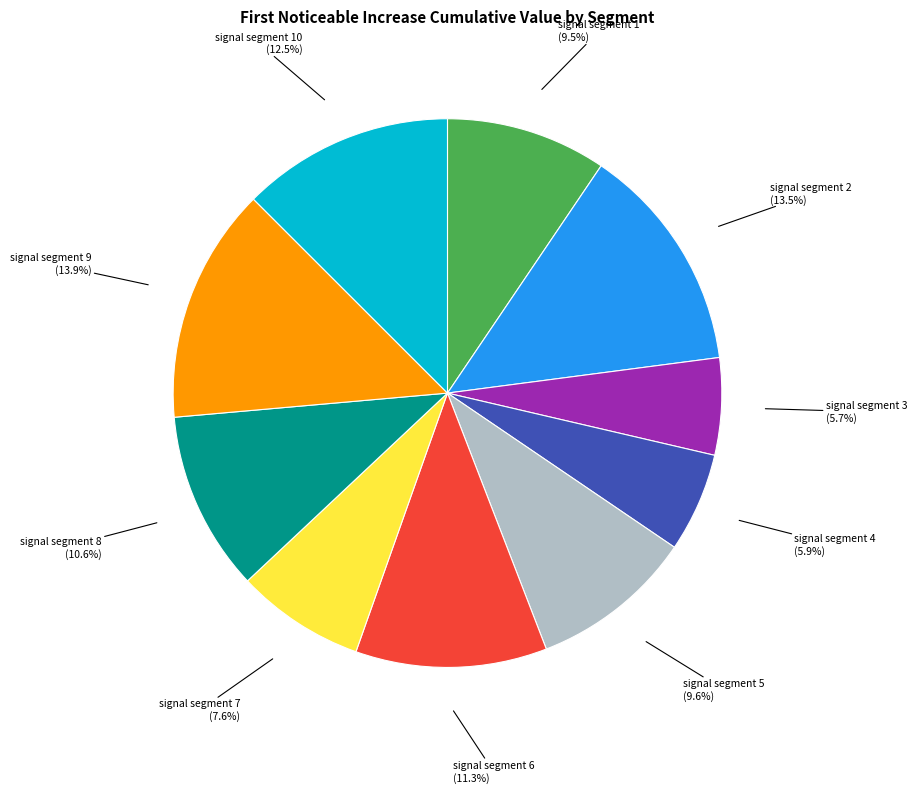

Is there any slice that represents more than half of the pie?

No